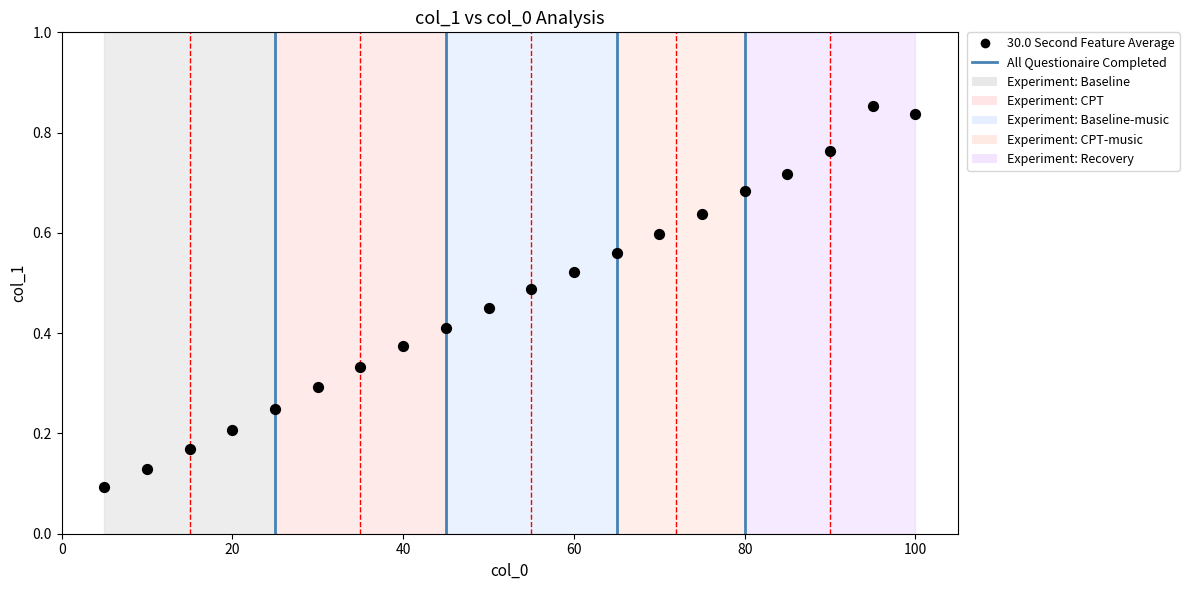

What is the range of X values (max minus min)?

95.0